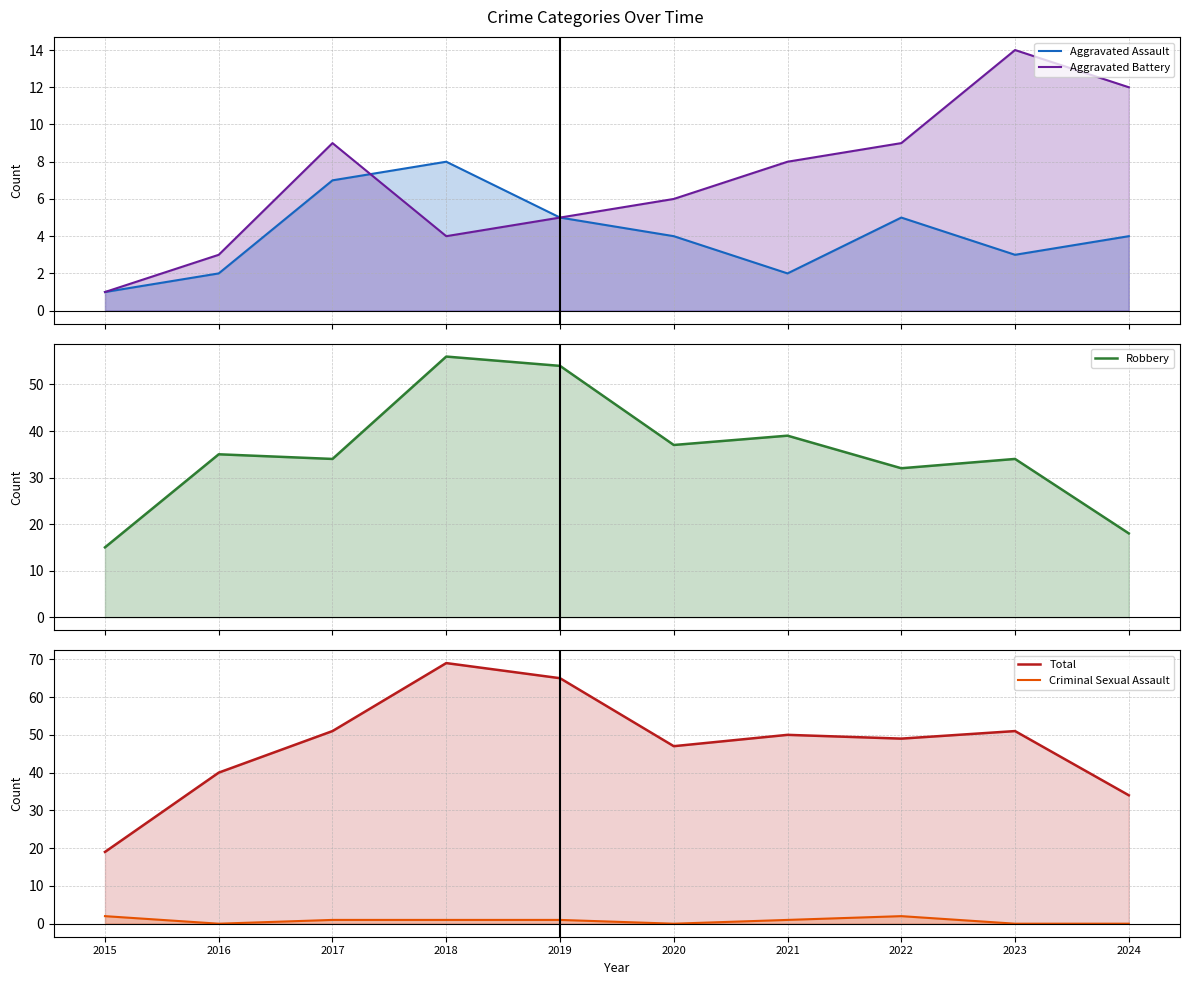

Which series has the largest range (max minus min)?

Total